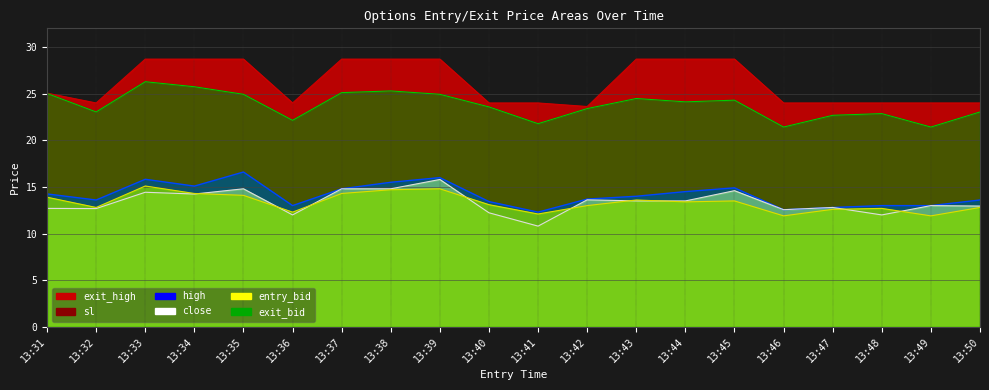

True or false: sl has more than 1 interior local peaks.

True